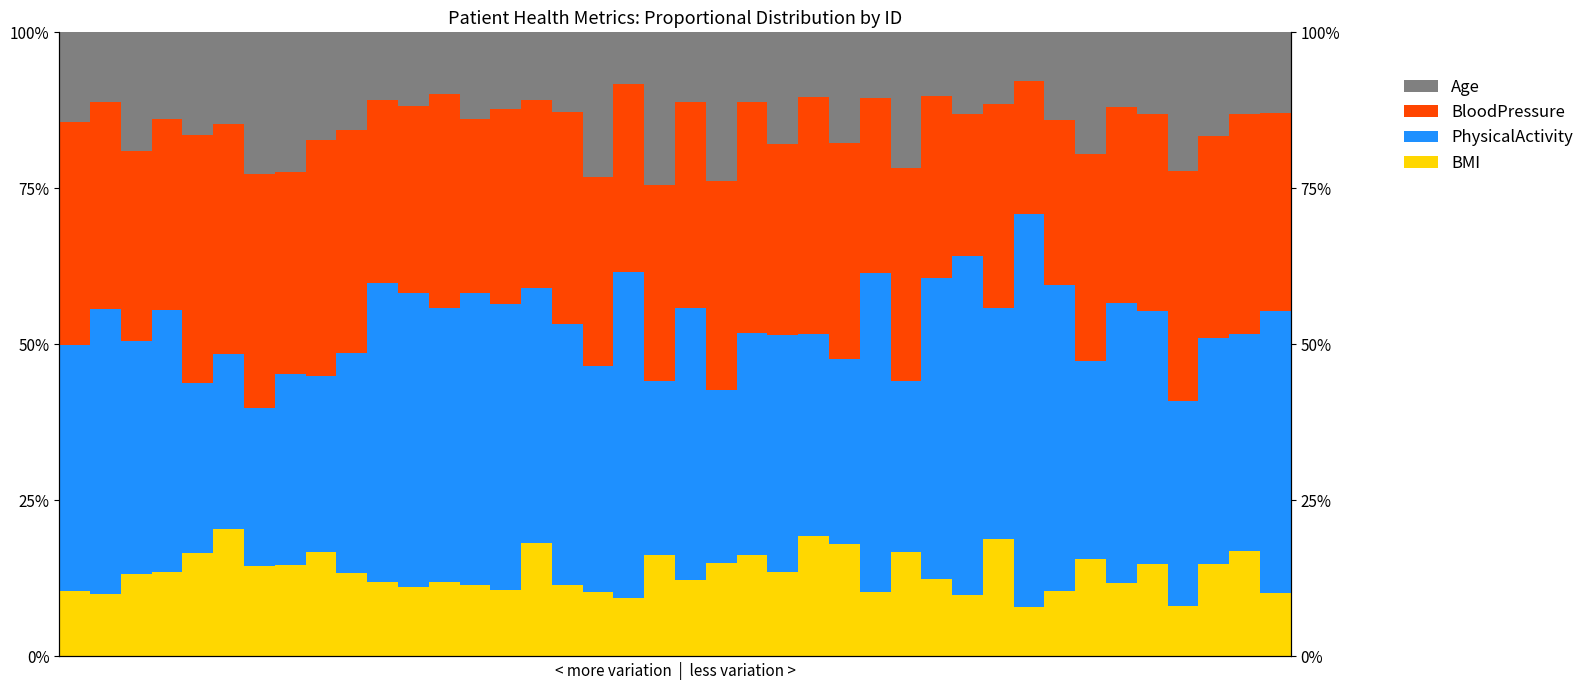

What is the difference between the PhysicalActivity values at 32 and 27?

21.6